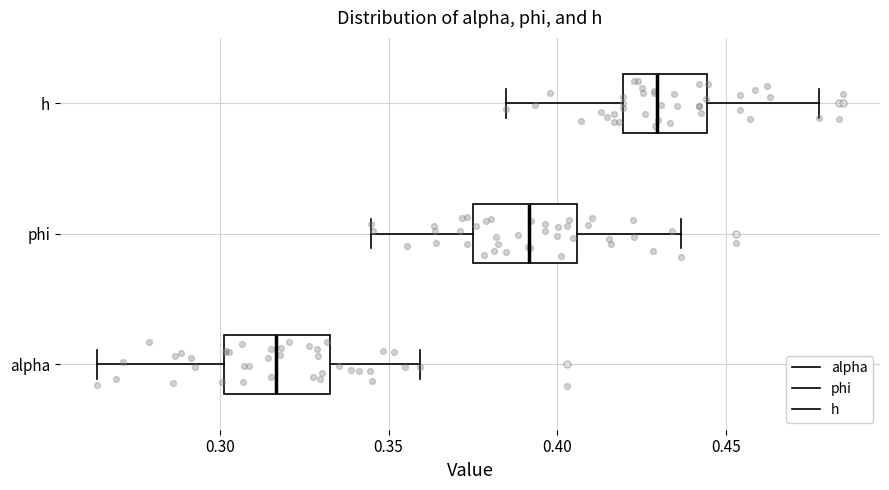

Where does the right whisker of the box for alpha end on the x-axis? The values are not printed on the chart, so give them approximately, as read against the axis.

0.360